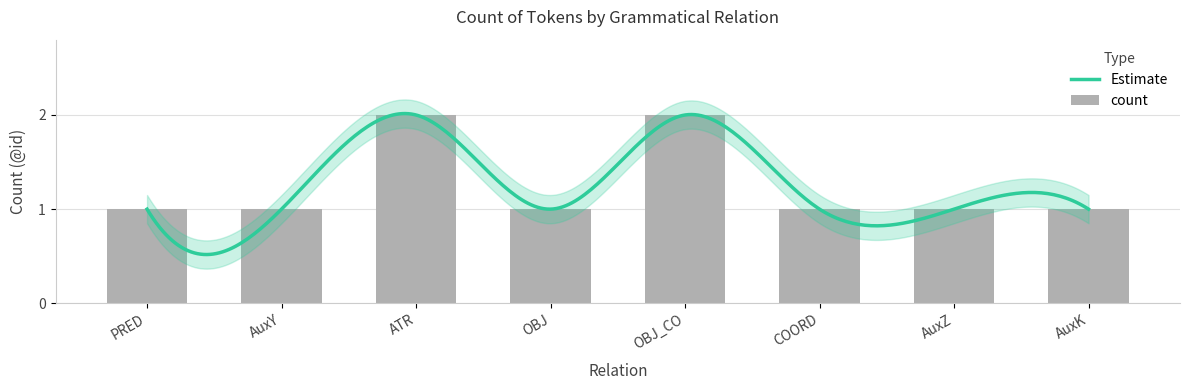

What is the minimum value shown in the chart?

1